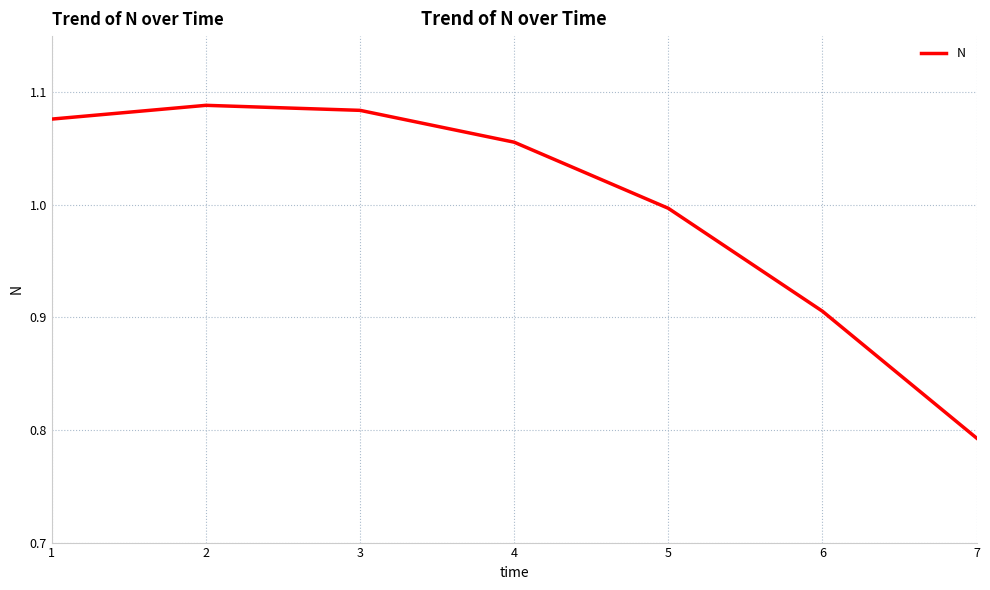

What is the difference between the values at 3 and 6?

0.2